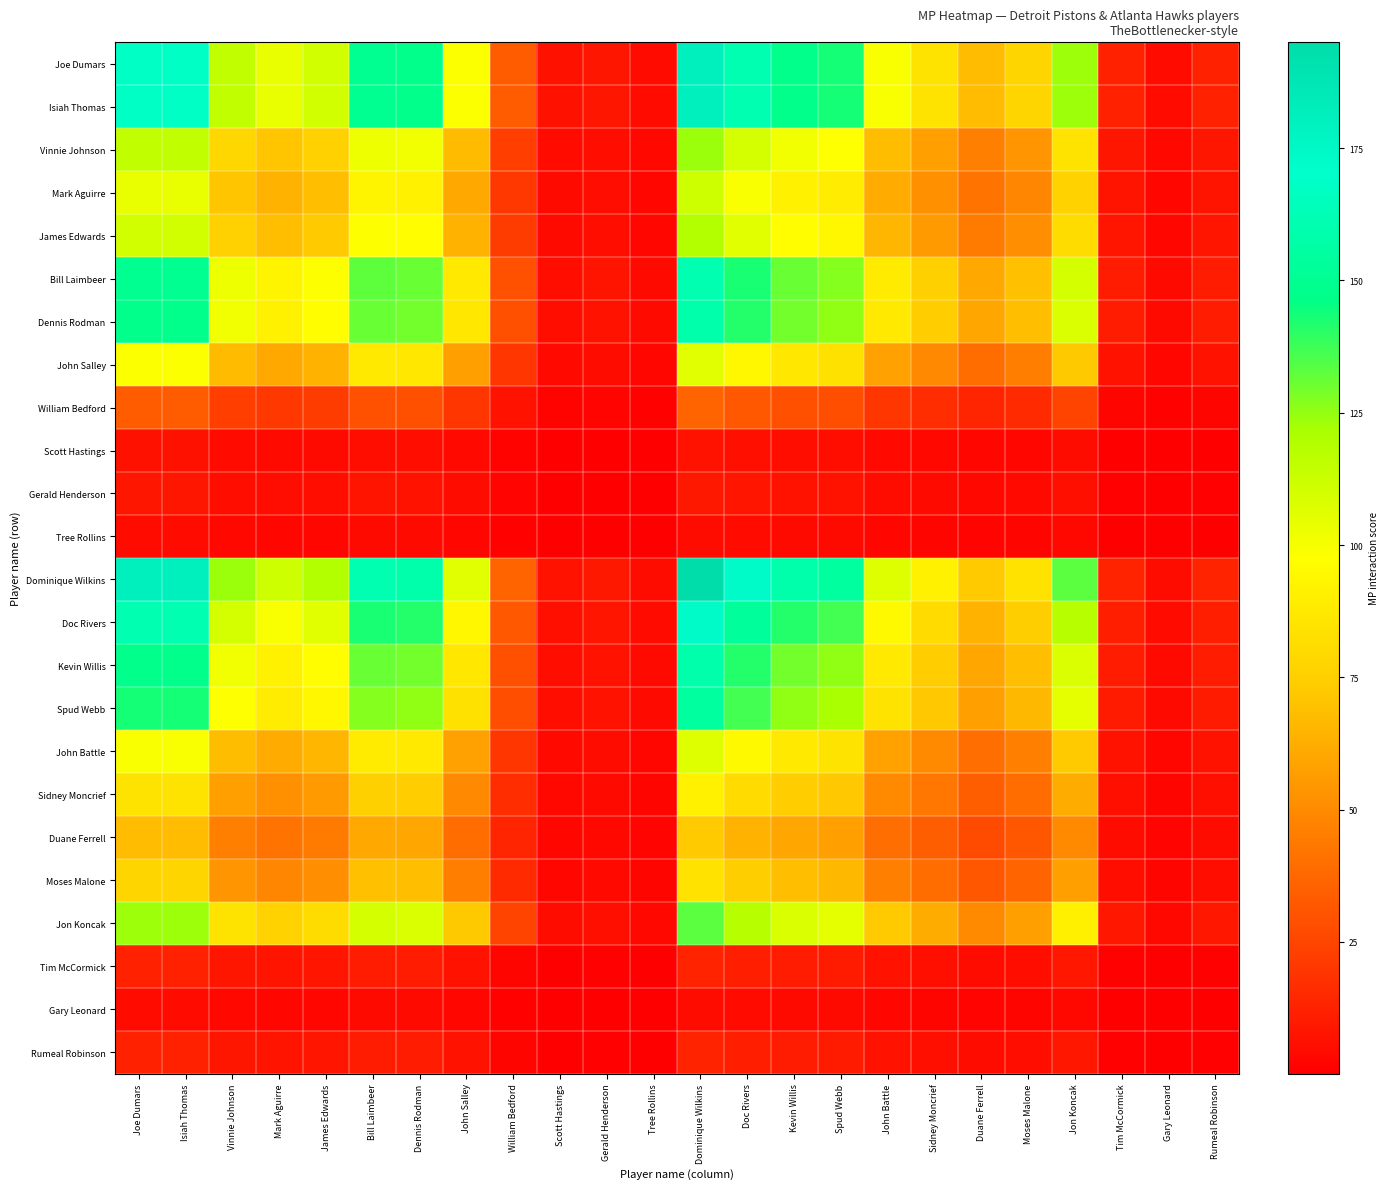

What is the spread (max minus min) of values at James Edwards?

115.9